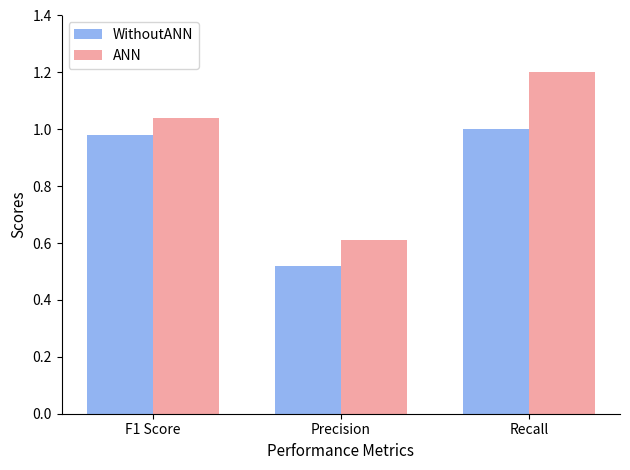

What are all the series names shown in the legend?

WithoutANN, ANN